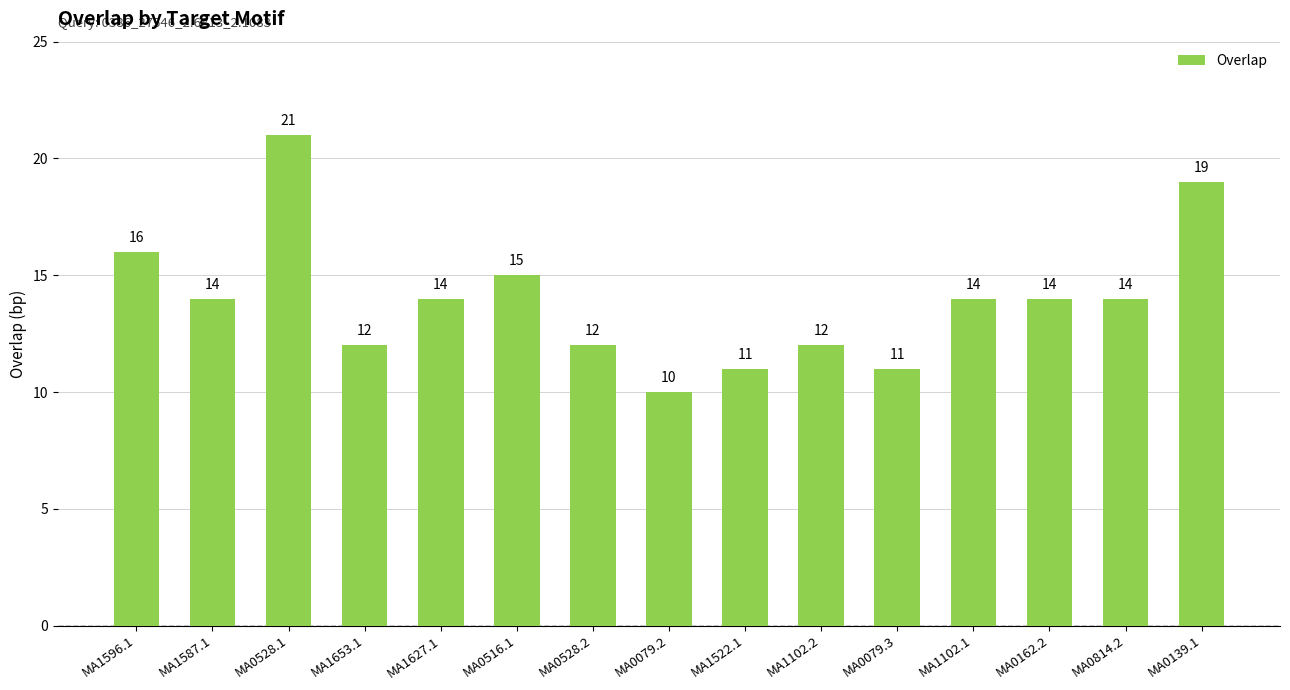

Is it true that the value at MA0079.3 is 7?

False